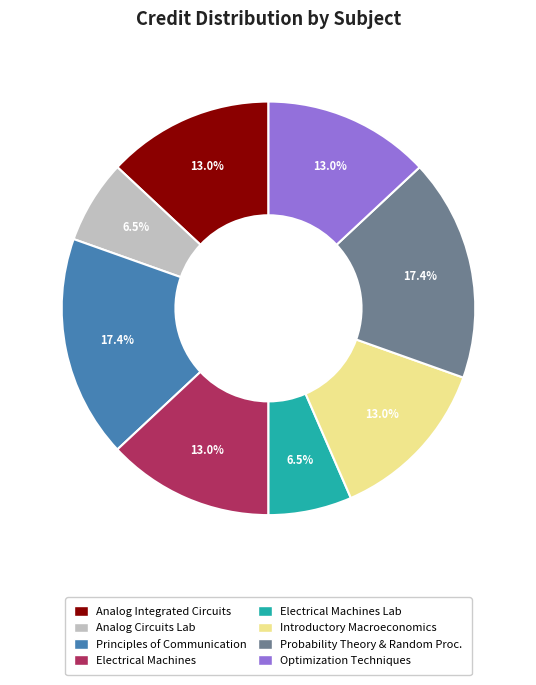

Between Electrical Machines Lab and Principles of Communication, which is larger?

Principles of Communication